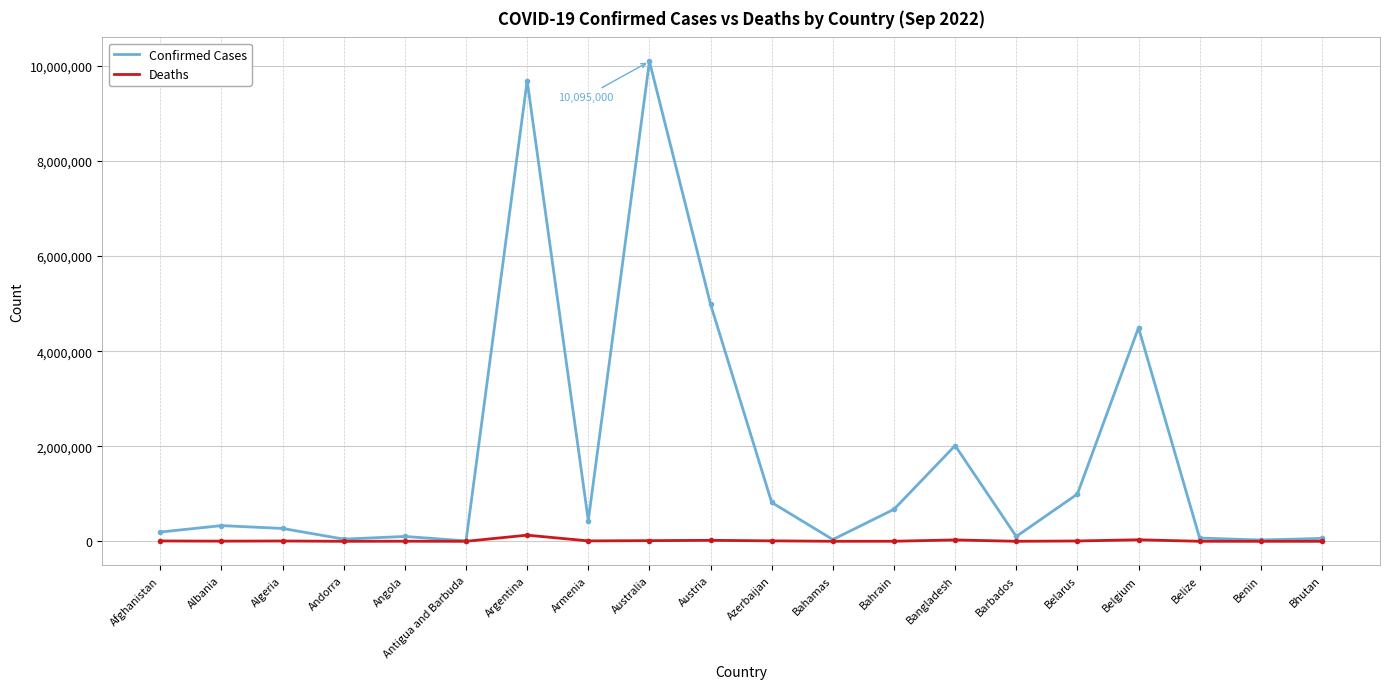

What is the difference between the Deaths values at Bahamas and Angola?

1094